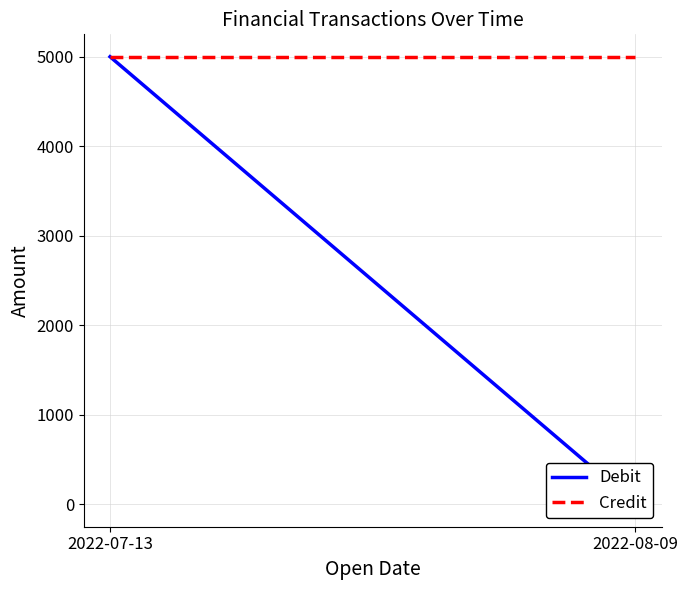

List the series in order of their peak value, lowest first.

Debit, Credit